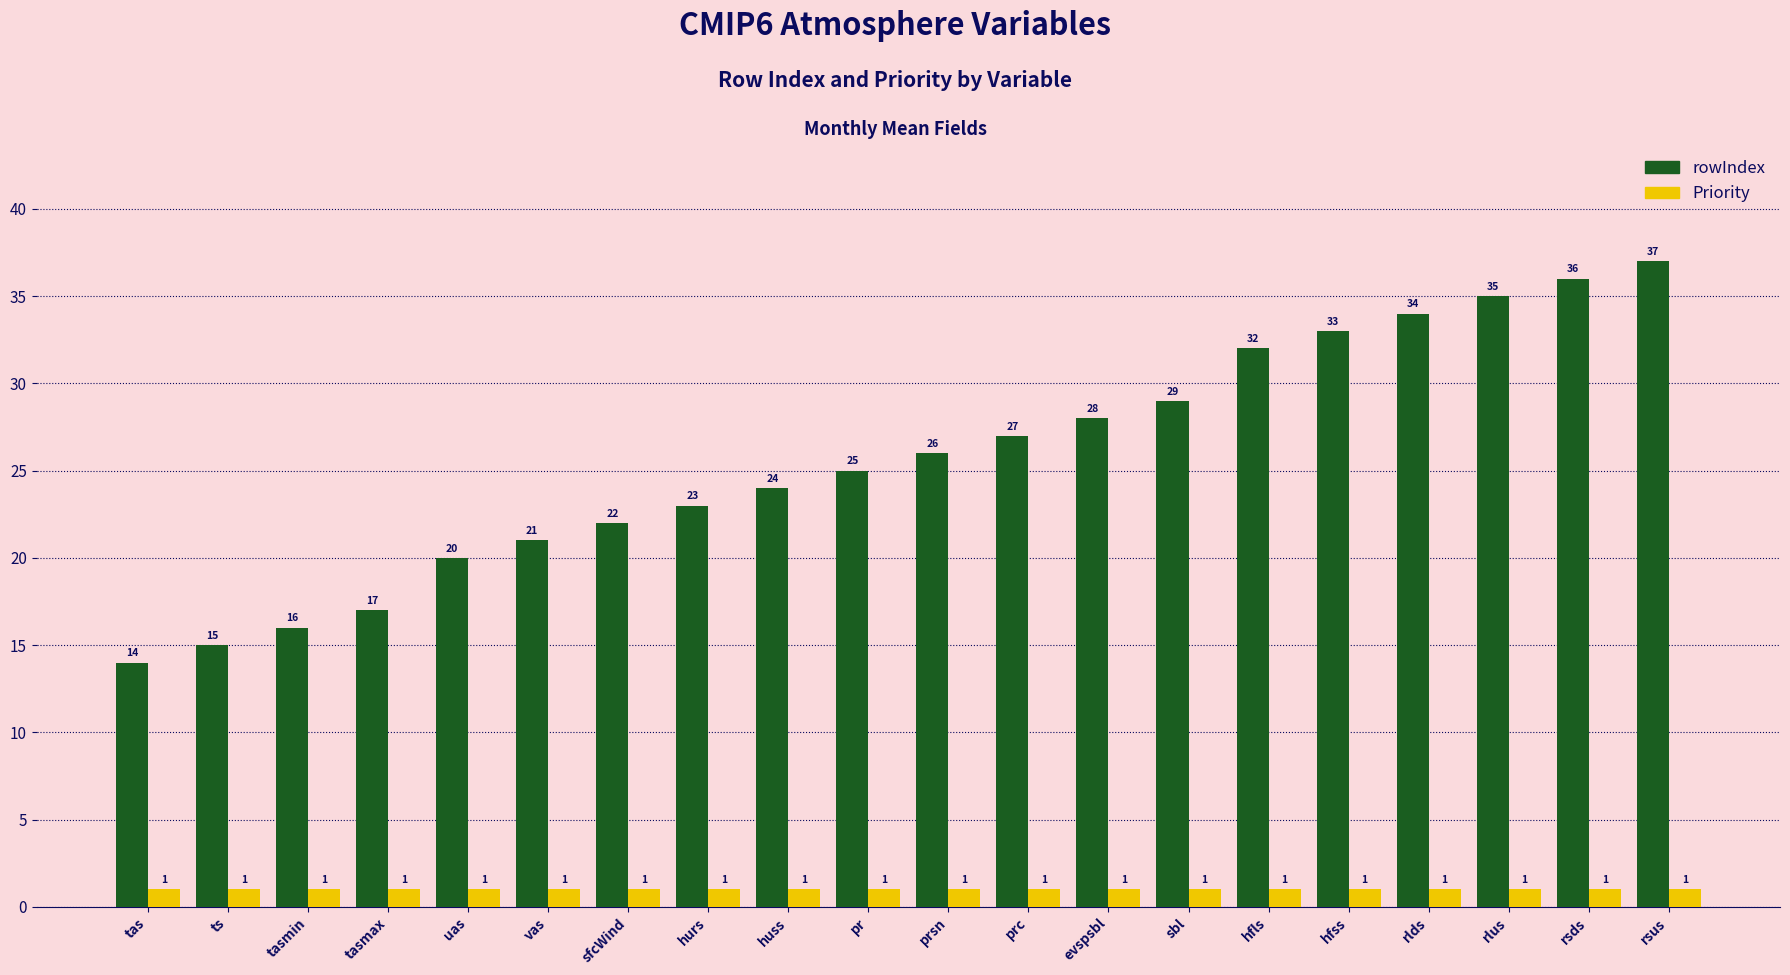

Rank the series by their average value, from highest to lowest.

rowIndex, Priority